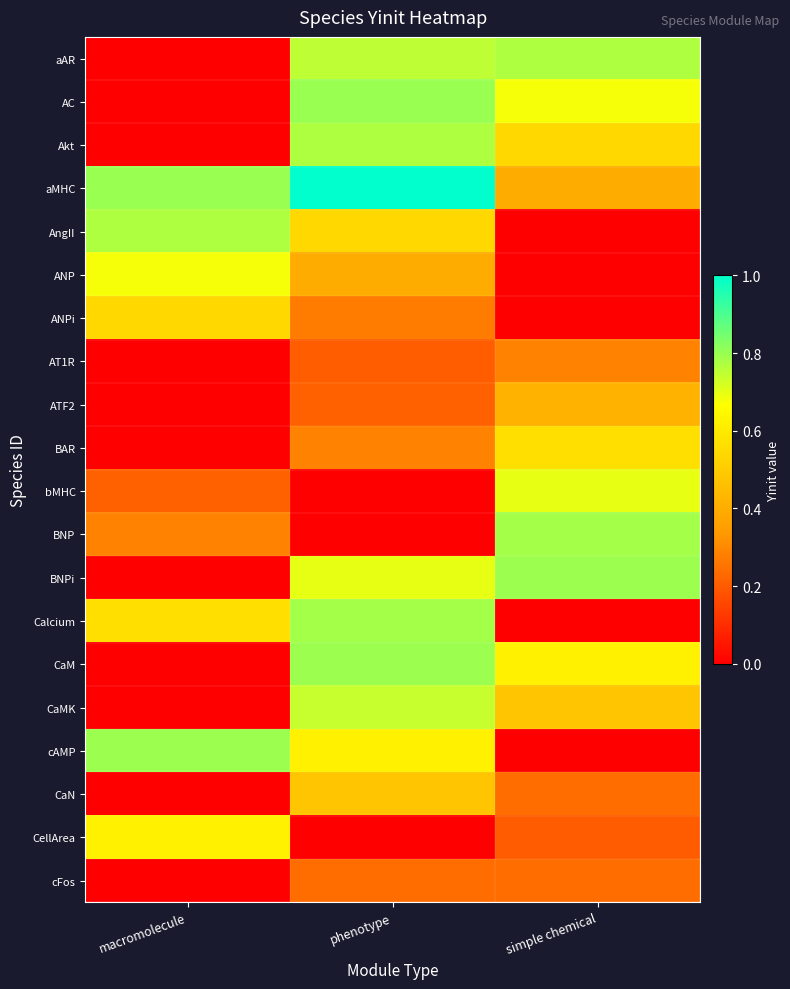

How many categories are shown in the chart?

3